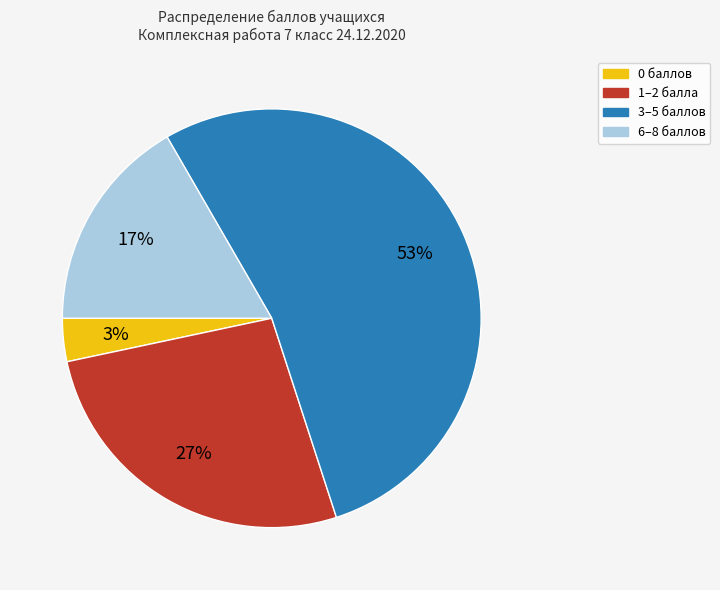

To the nearest percent, what is the average slice percentage?

25%